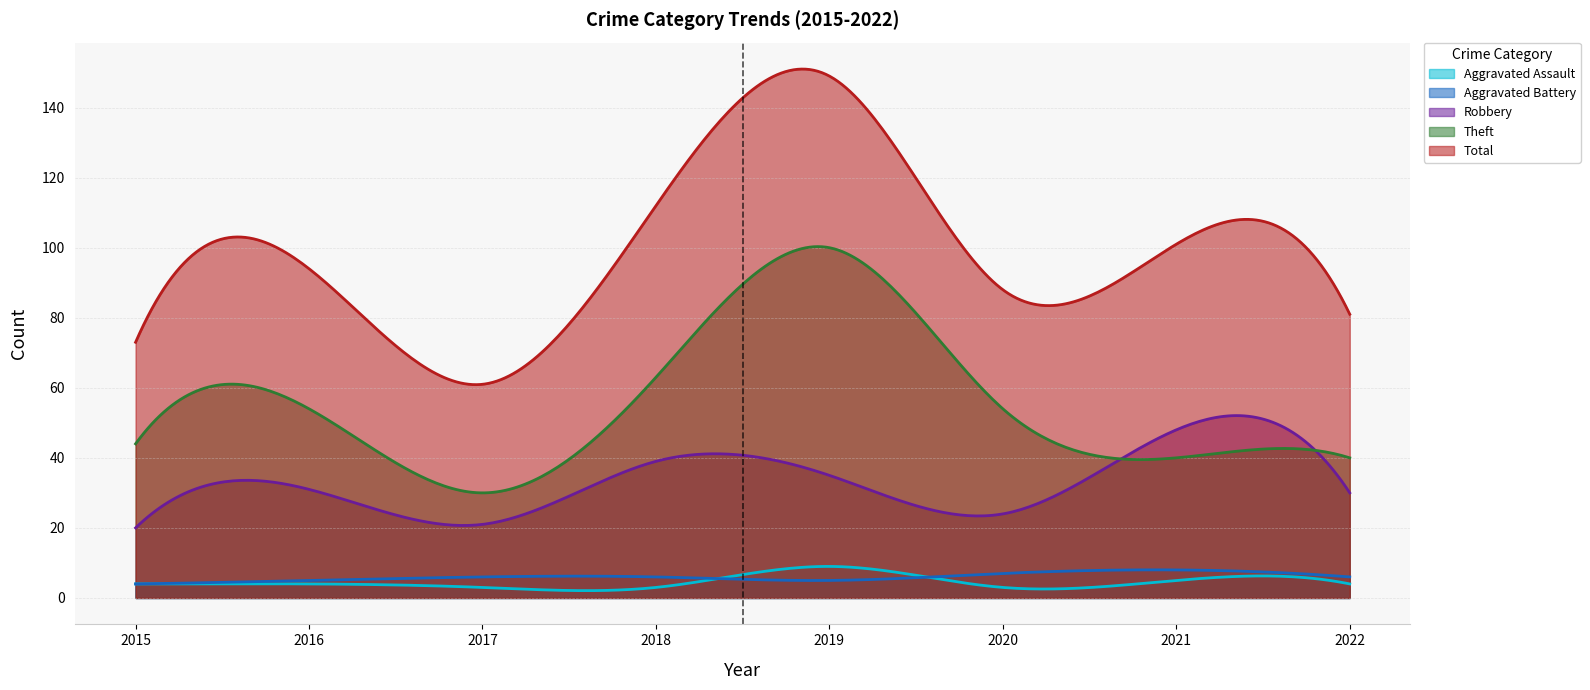

True or false: Aggravated Assault and Theft cross at least once.

False